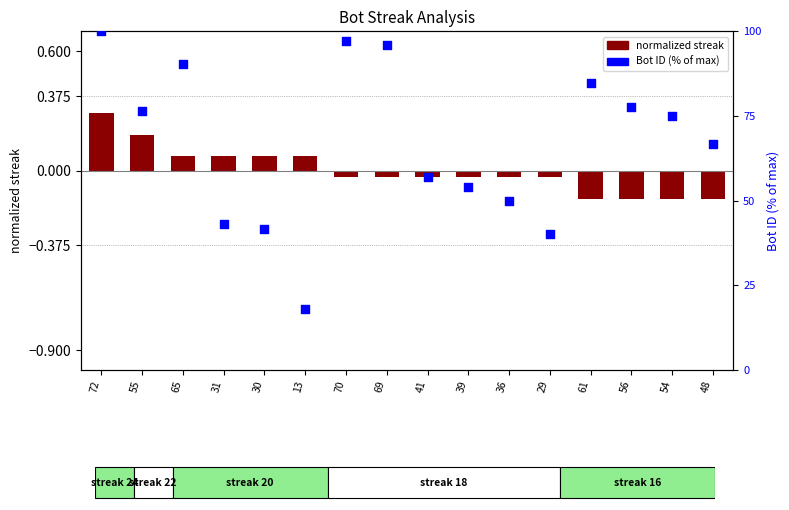

At how many categories does at least one series exceed 34?

15